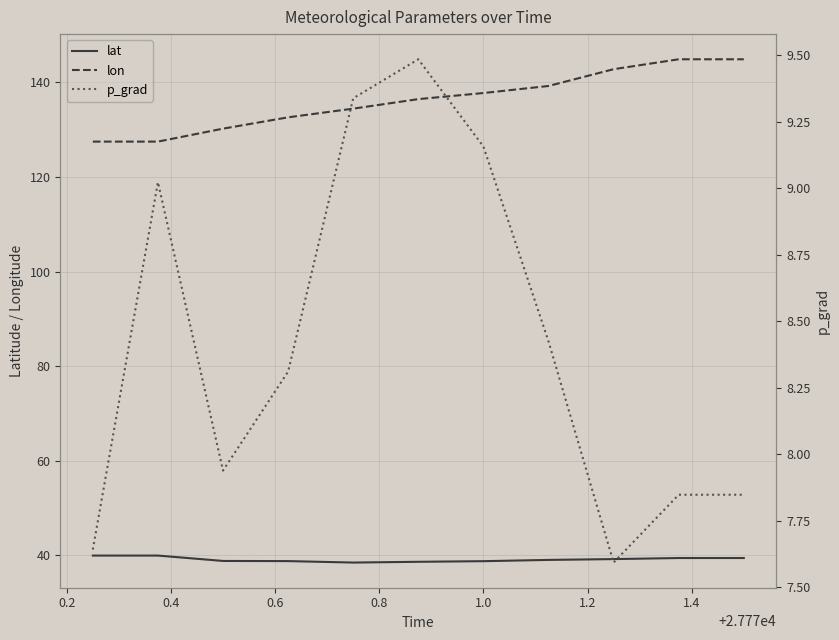

Count the number of data series in this chart.

3